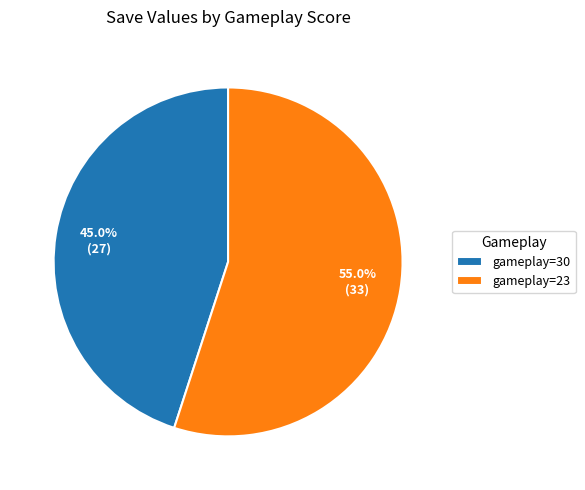

Which slice is the largest?

gameplay=23